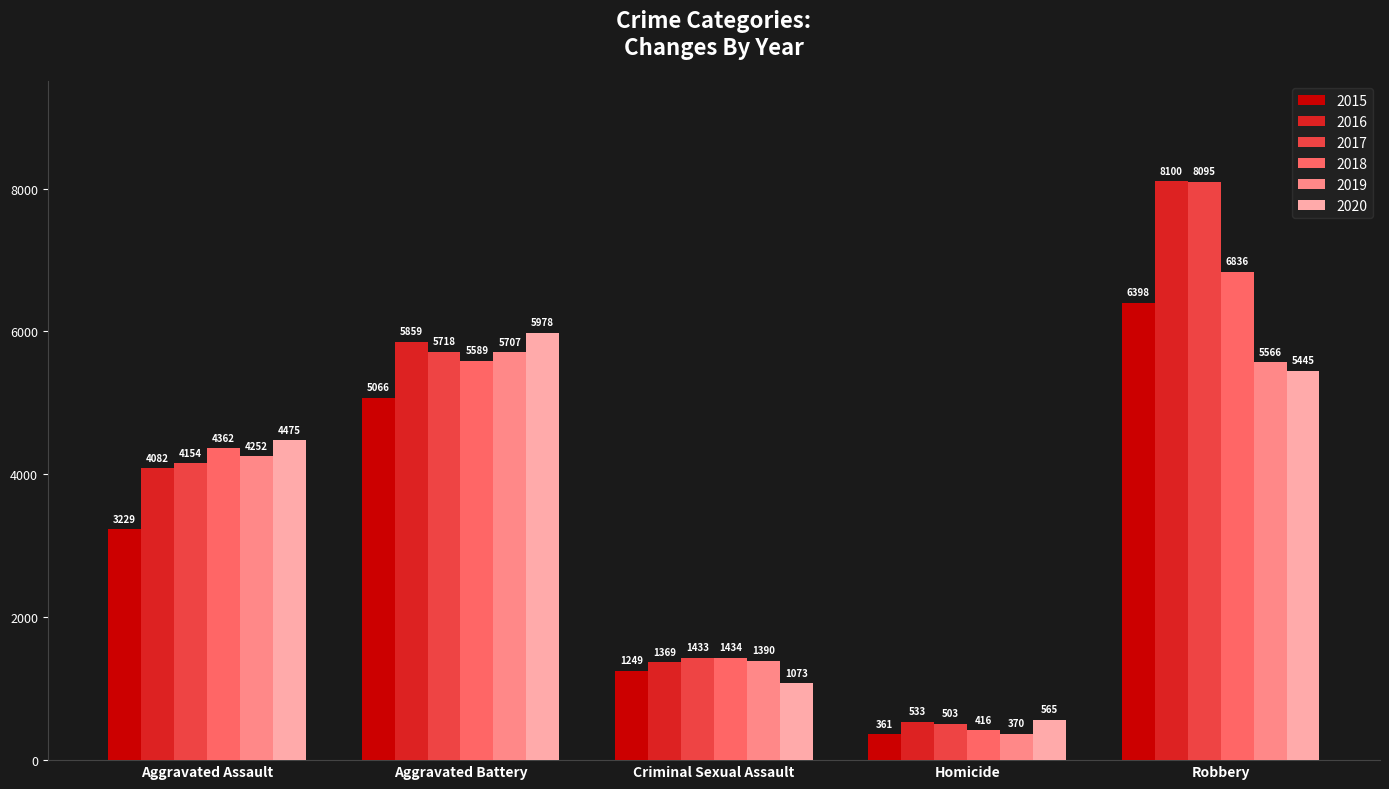

Which label corresponds to the largest value in the chart?

Robbery